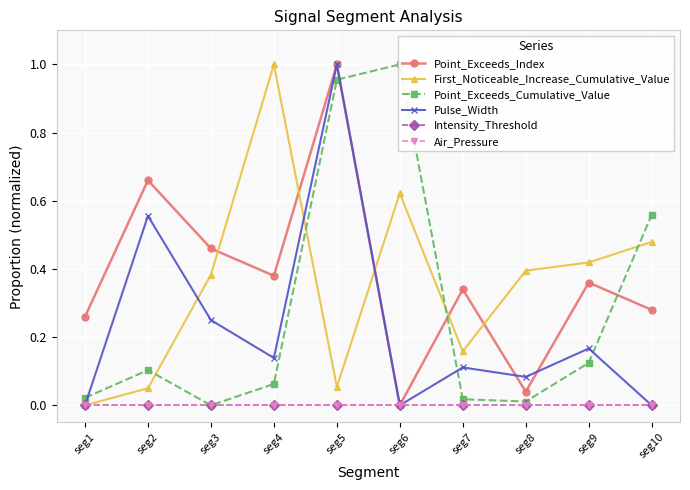

At which category does Point_Exceeds_Index reach its first local peak?

seg2